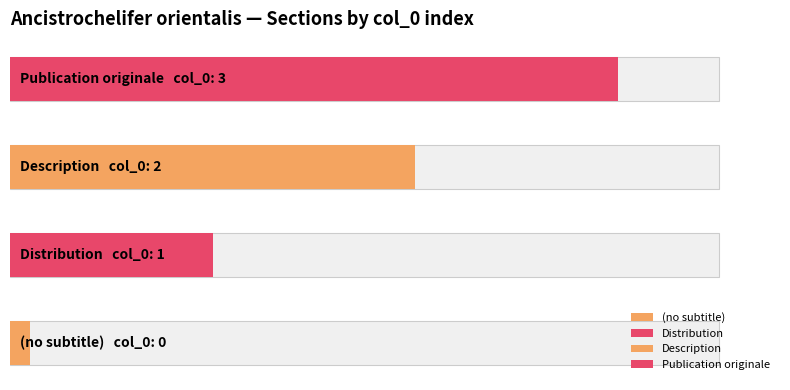

Reading left to right, extract all data points from this chart.

0	1	2	3